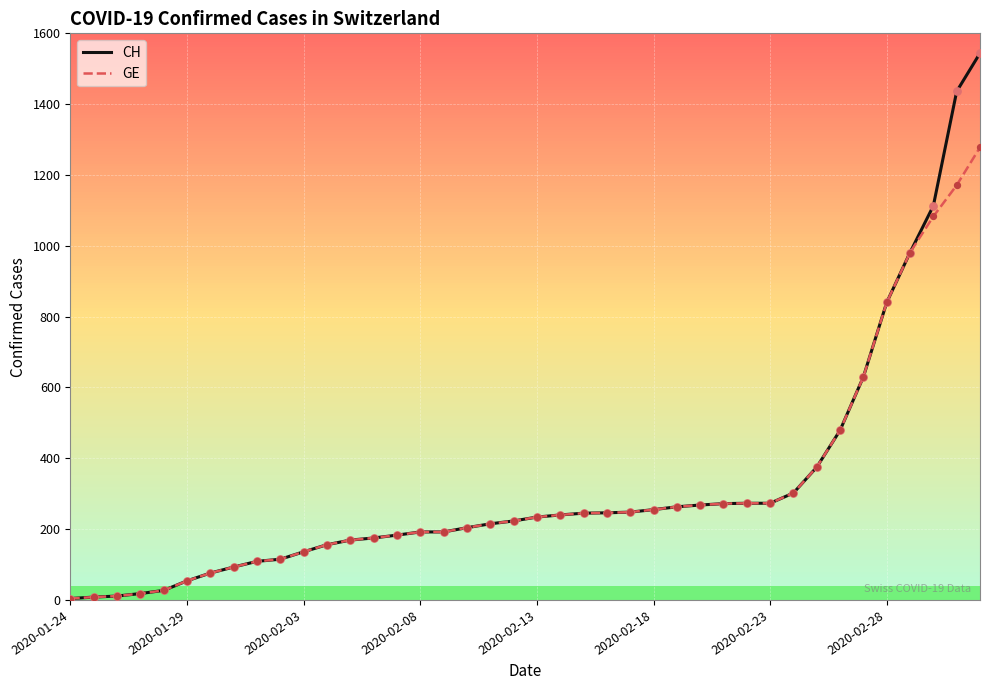

What are all the series names shown in the legend?

CH, GE